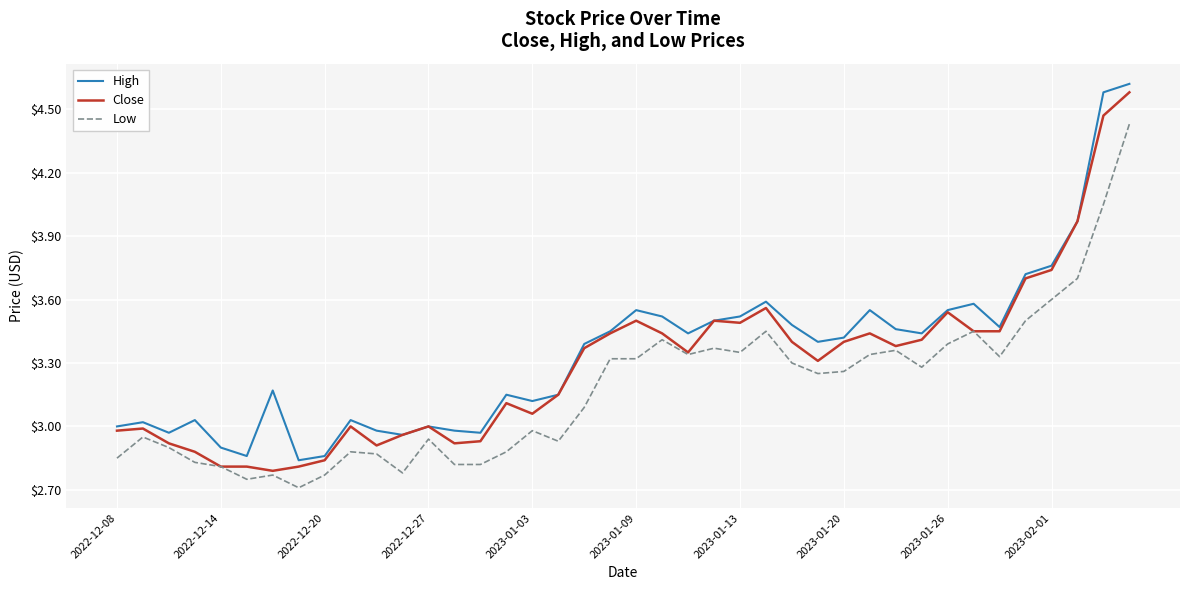

True or false: Low and High cross at least once.

False